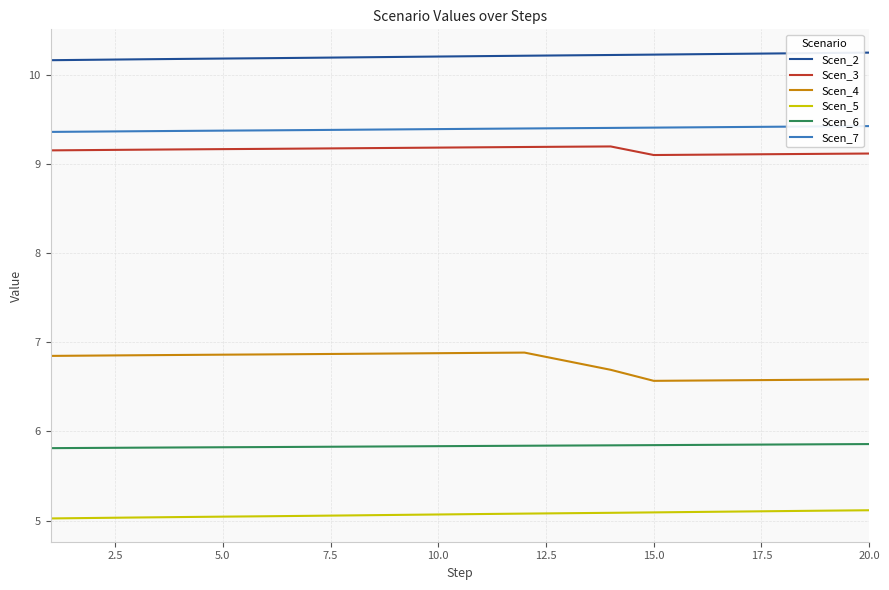

True or false: Scen_4 and Scen_6 intersect in this chart.

False